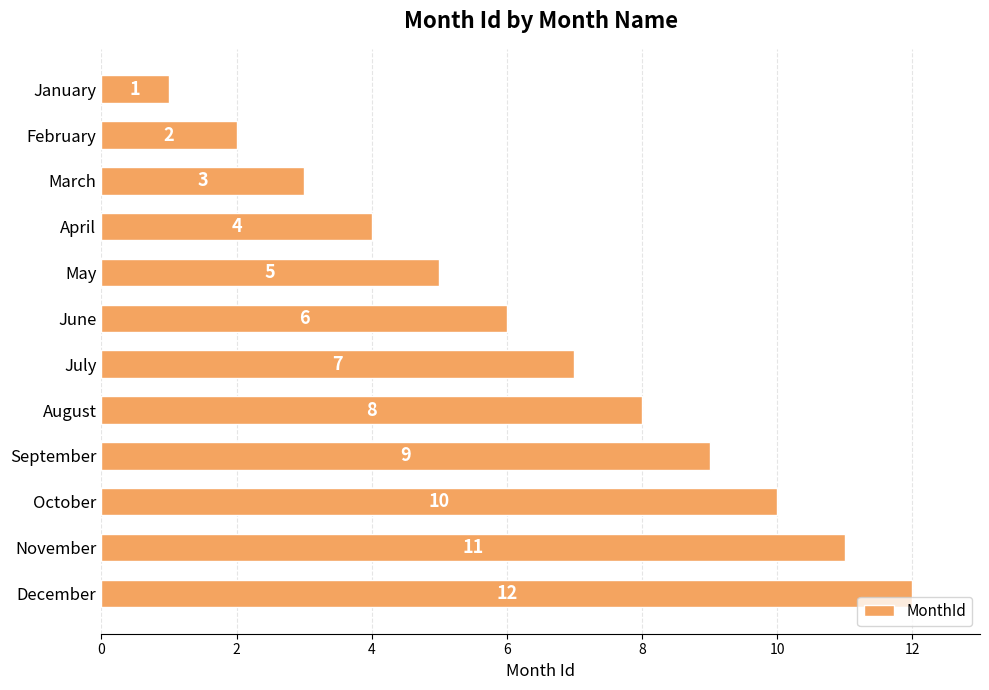

True or false: the data shows 1 at January.

True